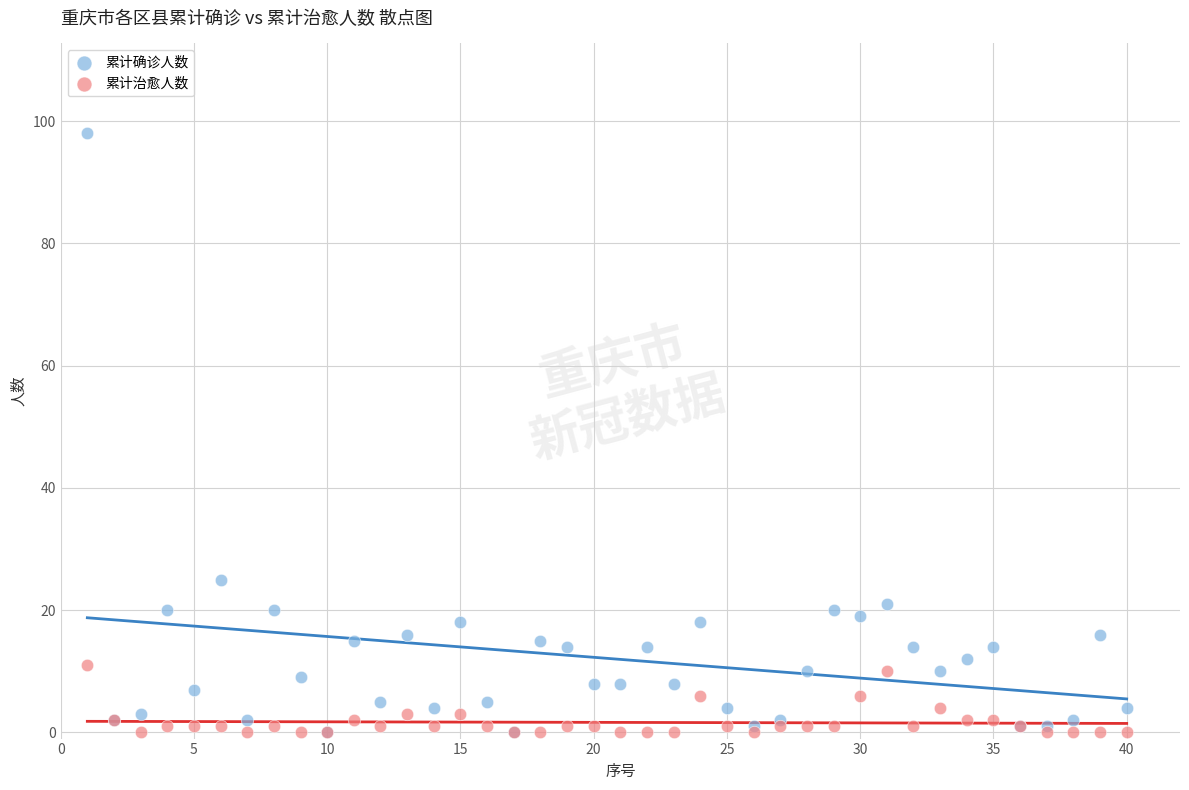

Across all series, what Y value is closest to 49?

25